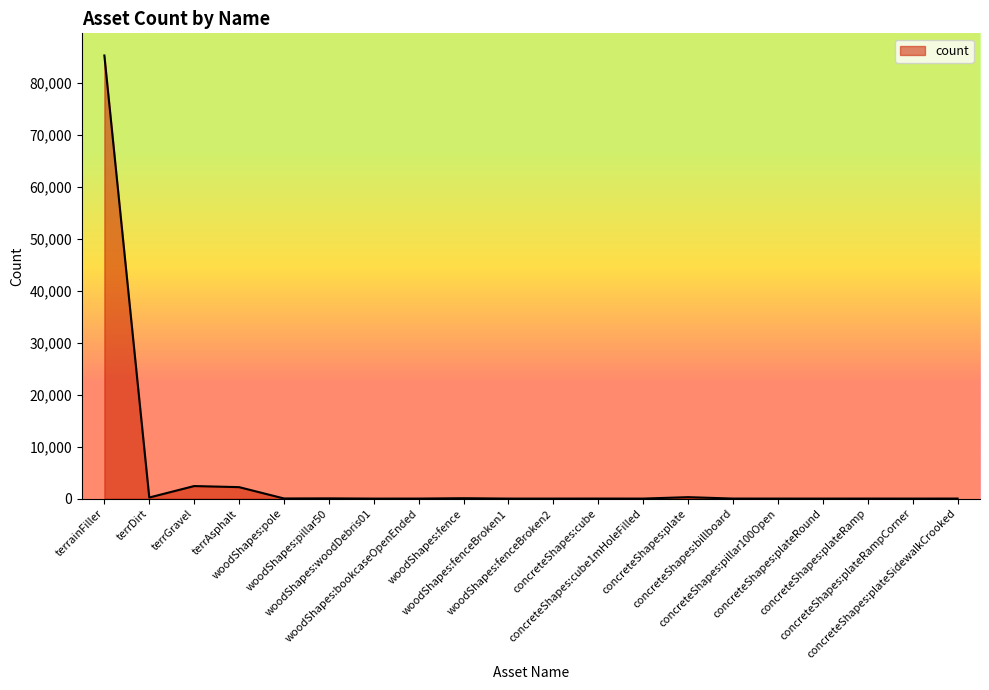

What is the average value?

4533